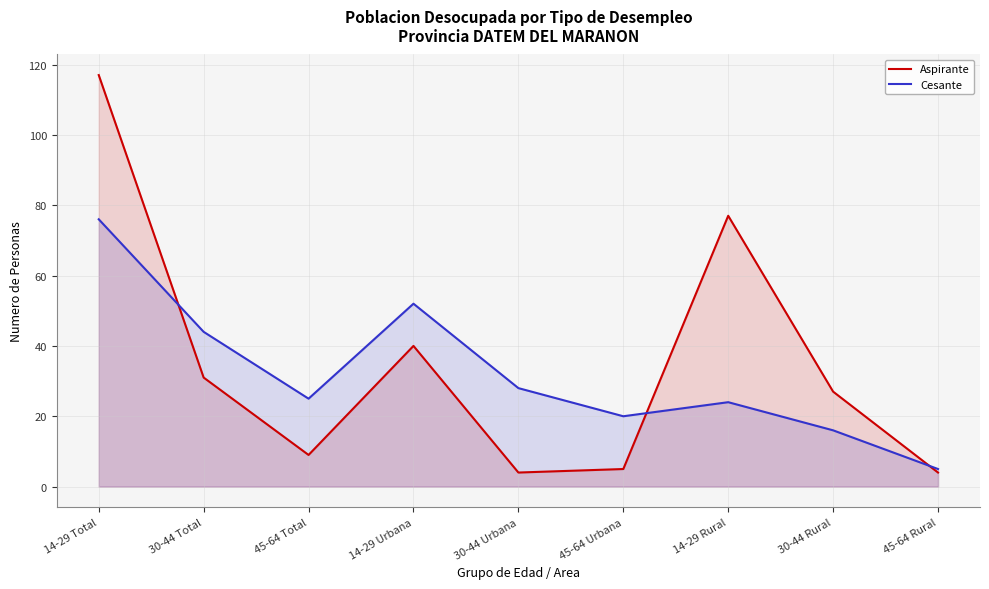

At which category does the chart reach its minimum across all series?

30-44 Urbana